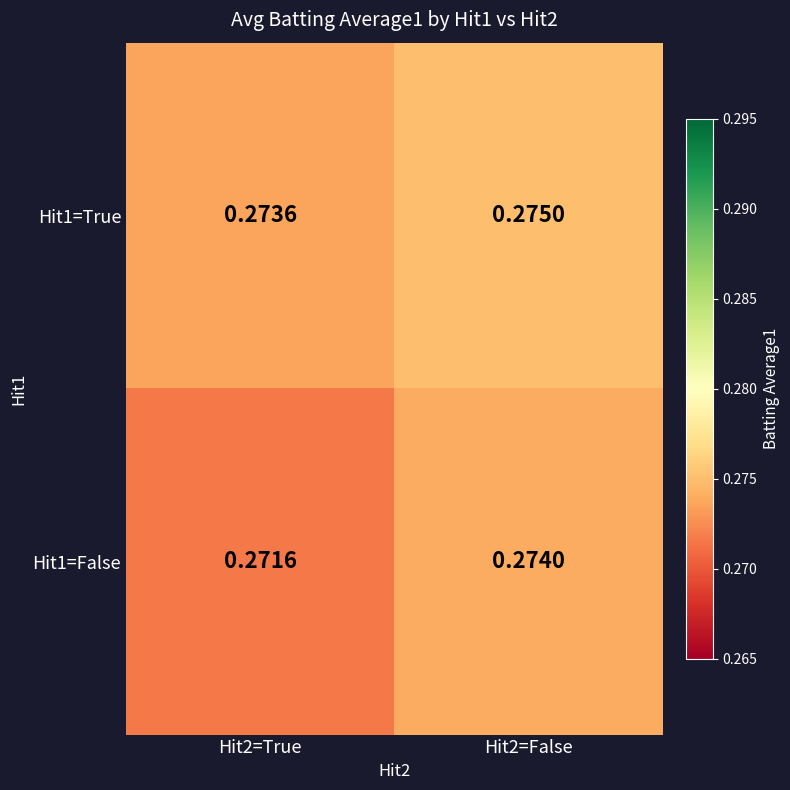

Which category has the lowest value across all series?

Hit2=True